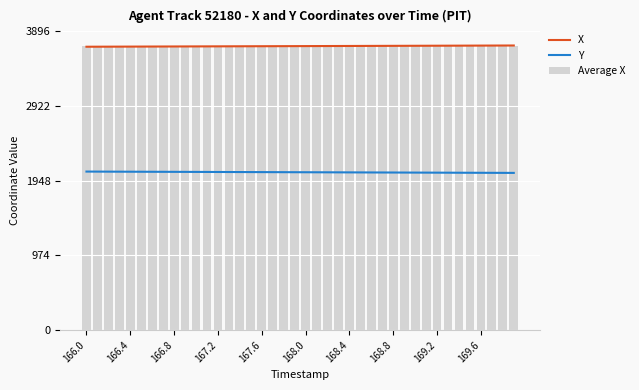

Rank the series by their maximum value, from highest to lowest.

X, Average X, Y